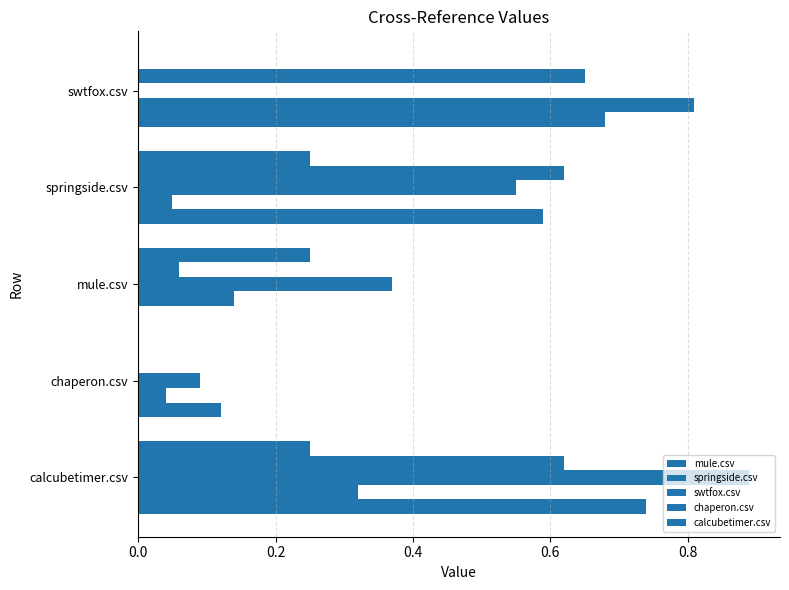

How many categories are shown in the chart?

5